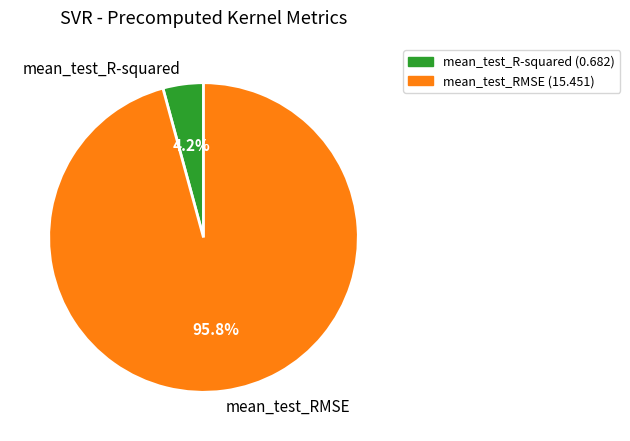

What is the largest slice in the pie chart?

mean_test_RMSE